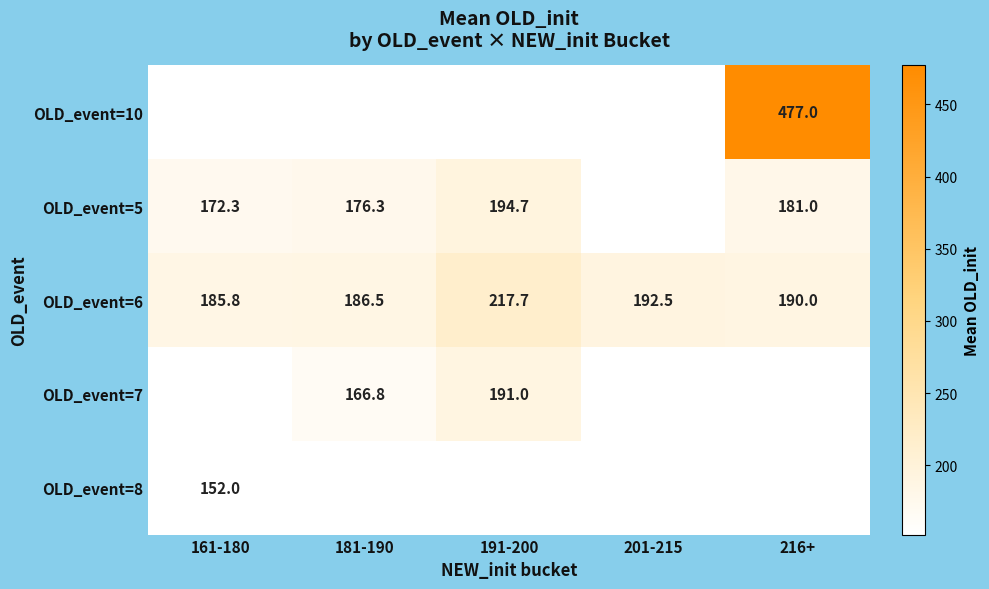

True or false: OLD_event=6 has a value of 72.2 at 191-200.

False